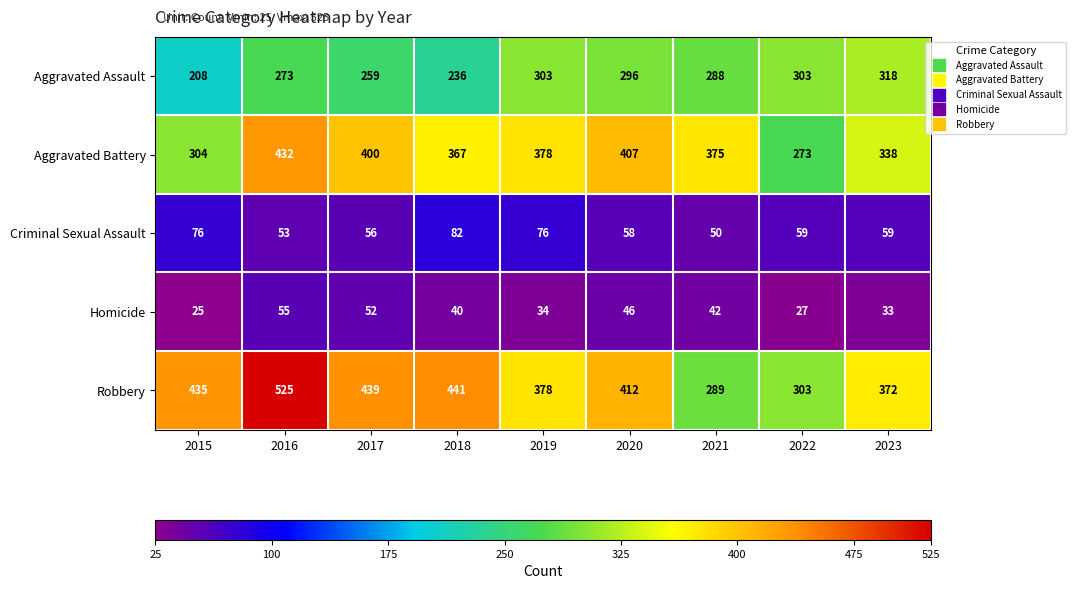

Read the Aggravated Battery value at 2020, to the nearest 50.

400